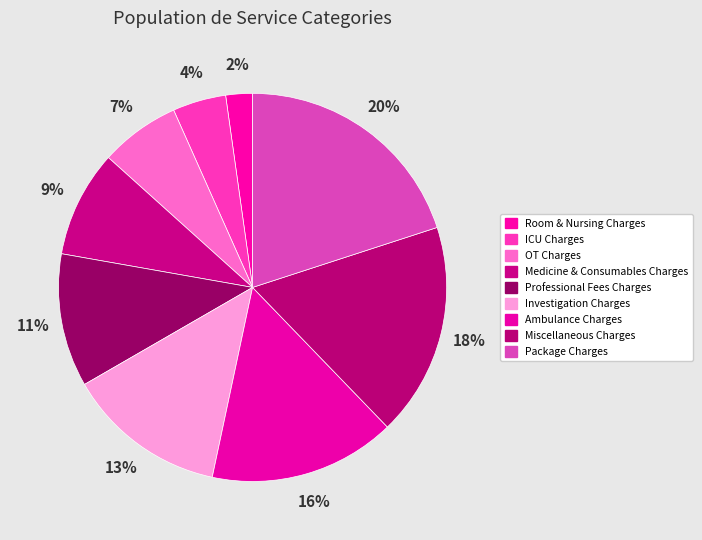

What is the ratio of the value at Package Charges to the value at Miscellaneous Charges?

1.1